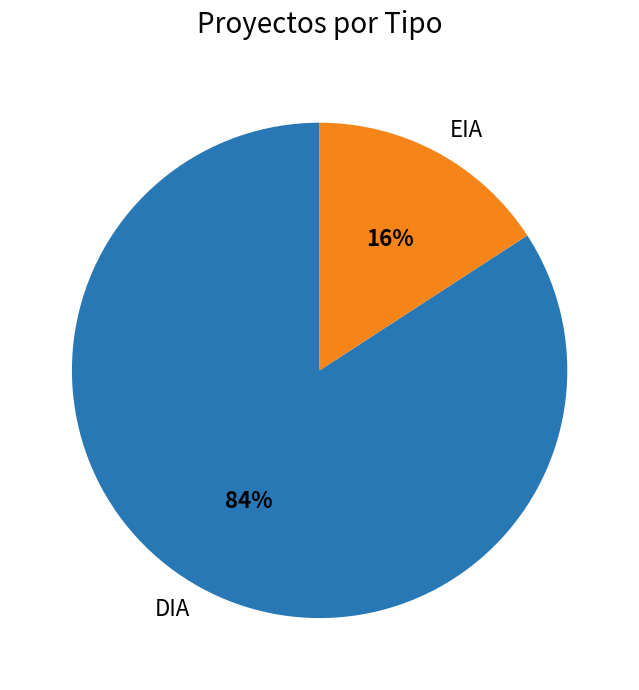

Which has a higher value, DIA or EIA?

DIA